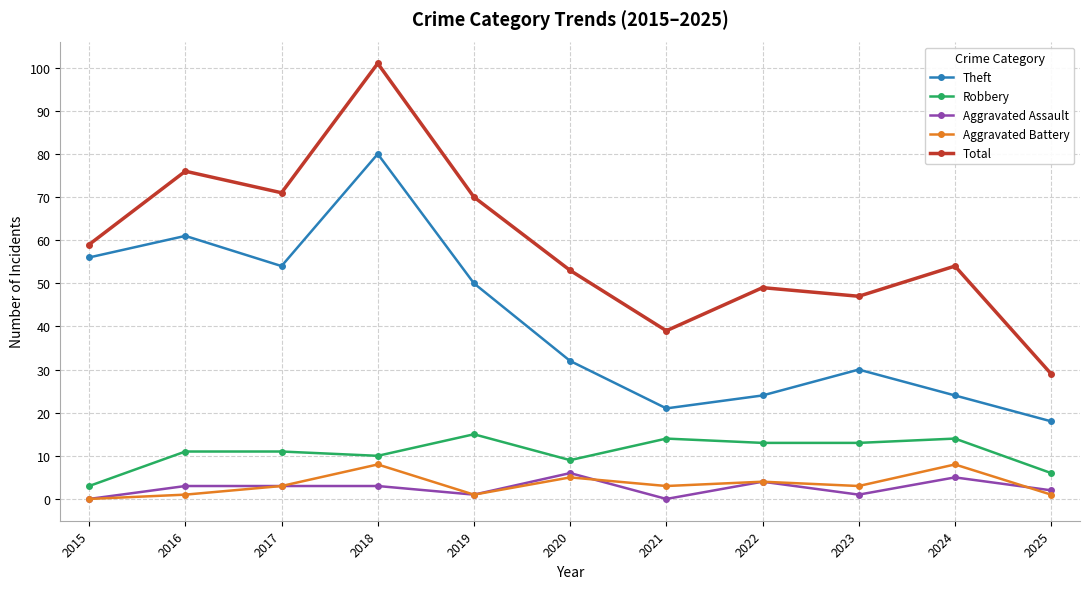

What is the difference between the maximum and minimum values in the Theft series?

62